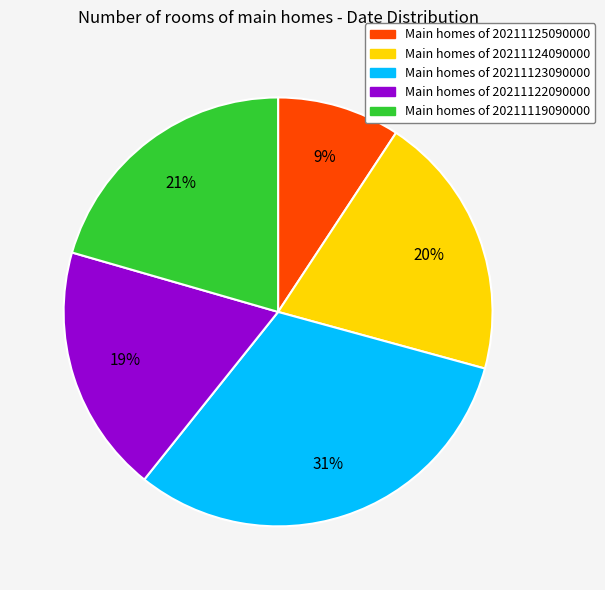

To the nearest percent, what is the difference between the largest and smallest slice percentages?

22%